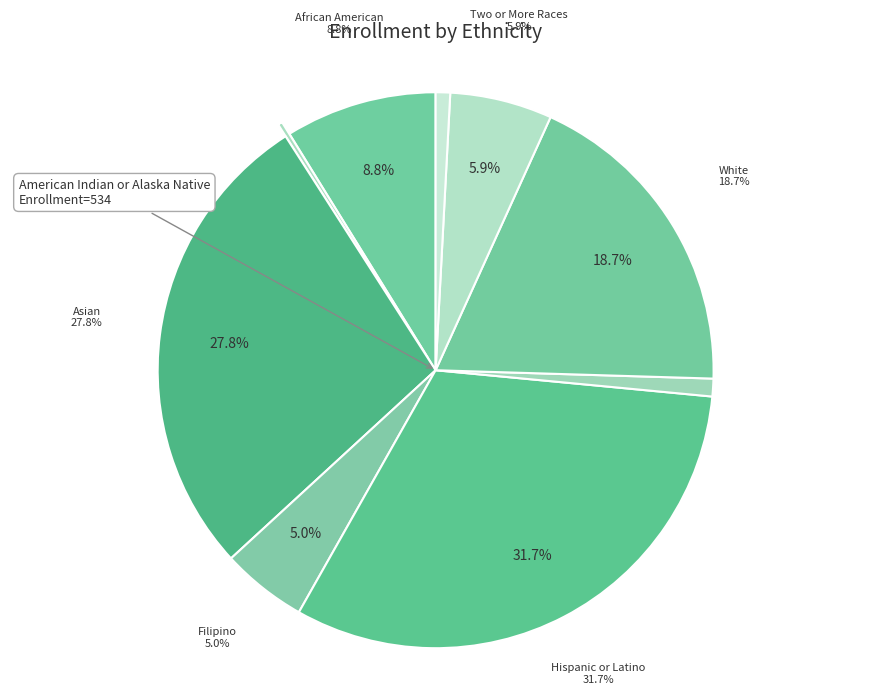

Which slice is the smallest?

American Indian or Alaska Native